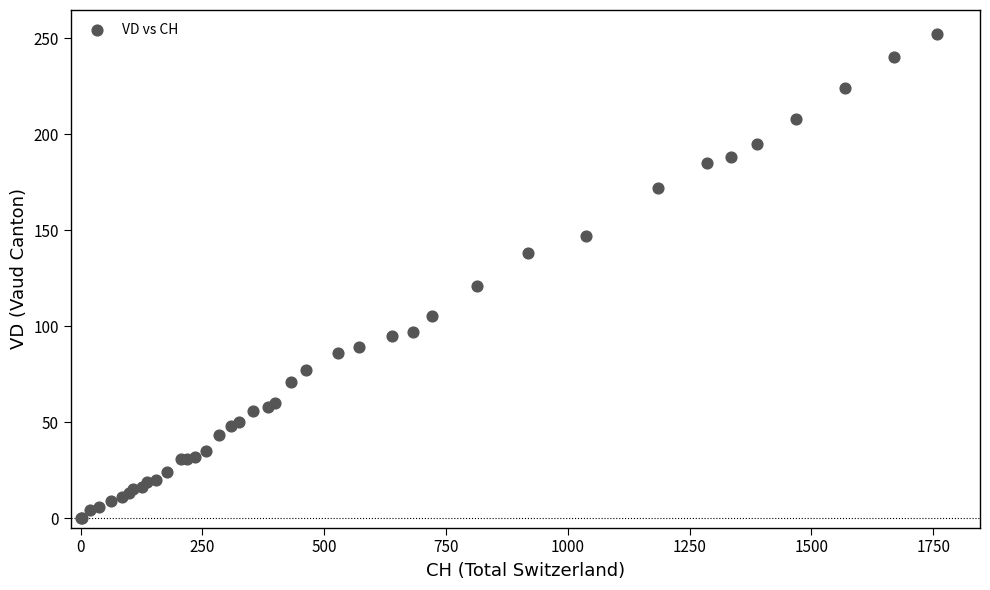

What Y value in the scatter plot is closest to 126?

121